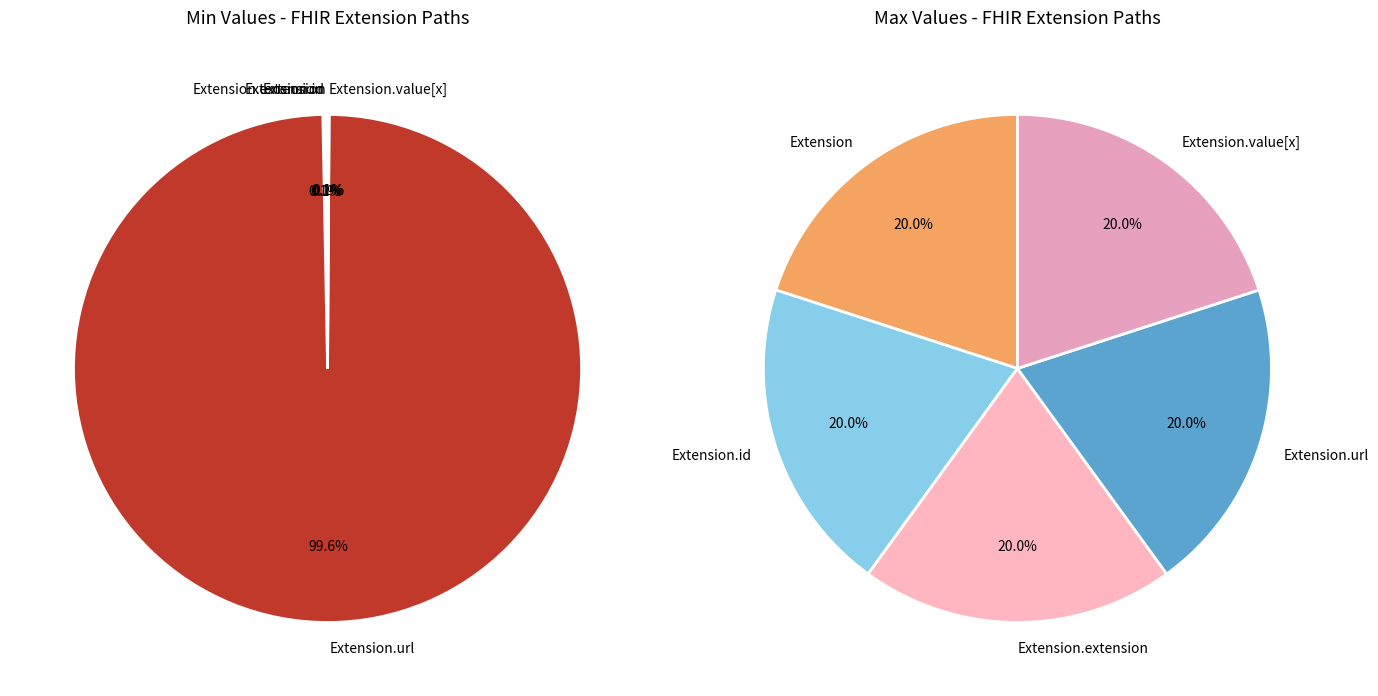

Which category has the smallest portion of the pie?

Extension